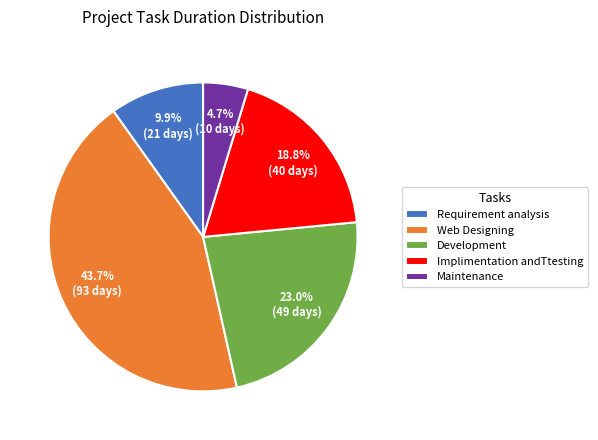

Is Maintenance the majority of the pie?

No